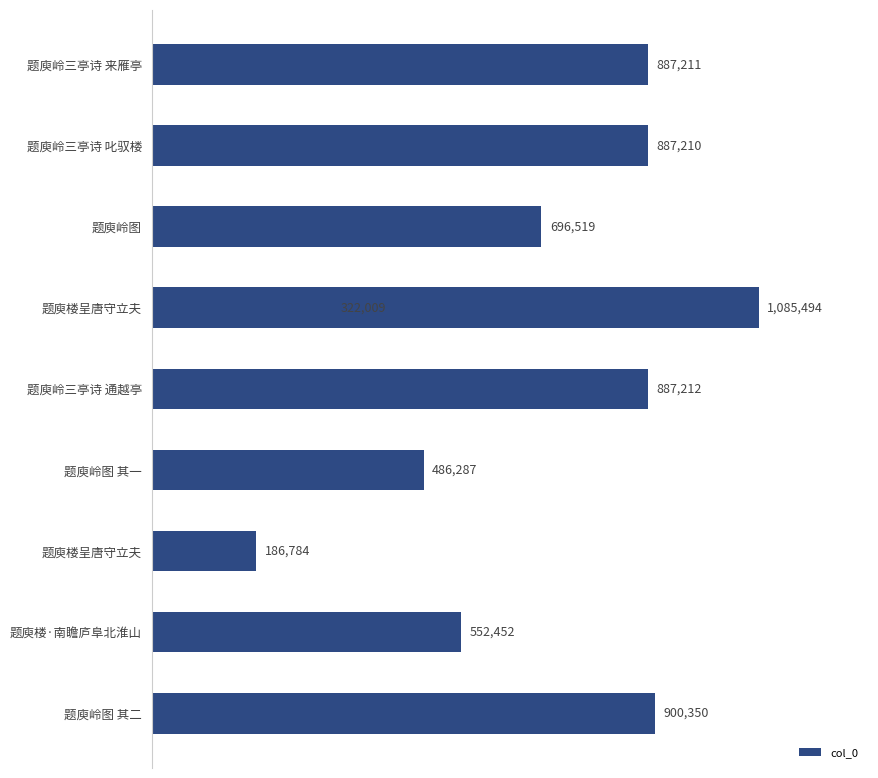

Which has a higher value, 题庾楼·南瞻庐阜北淮山 or 题庾岭图?

题庾岭图